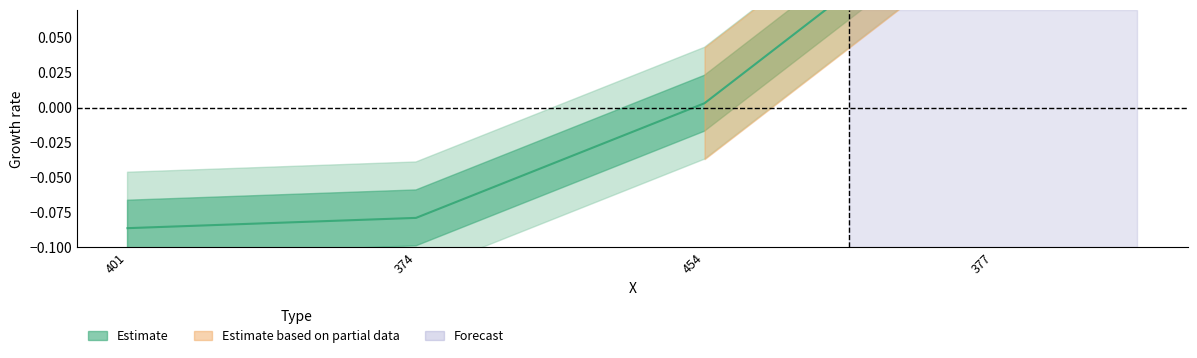

List the labels in order of value, smallest first.

401, 374, 454, 377